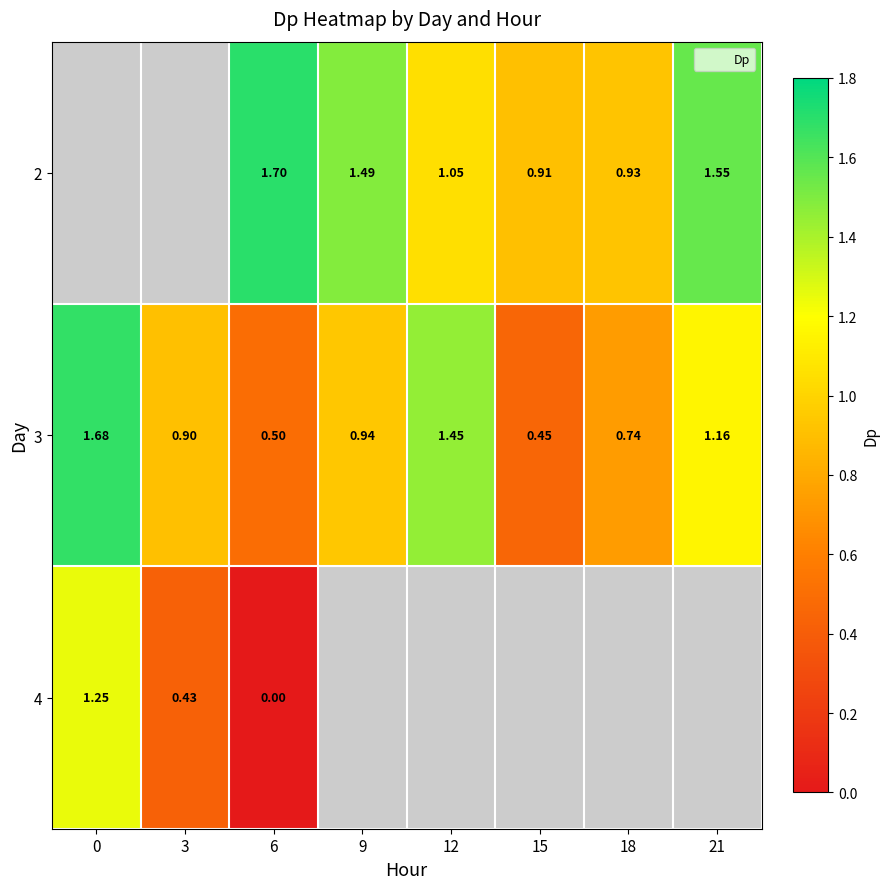

What is the minimum value for 3?

0.5